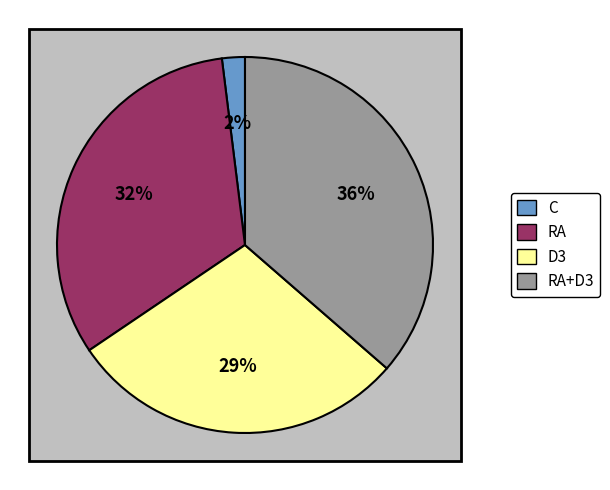

How many slices are in this pie chart?

4